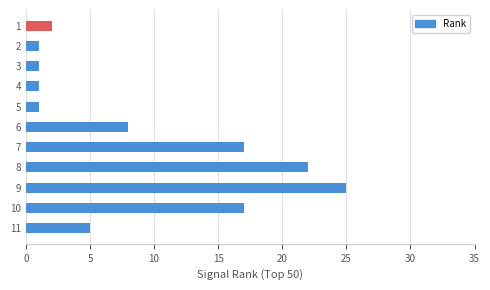

What is the difference between the values at 5 and 8?

21